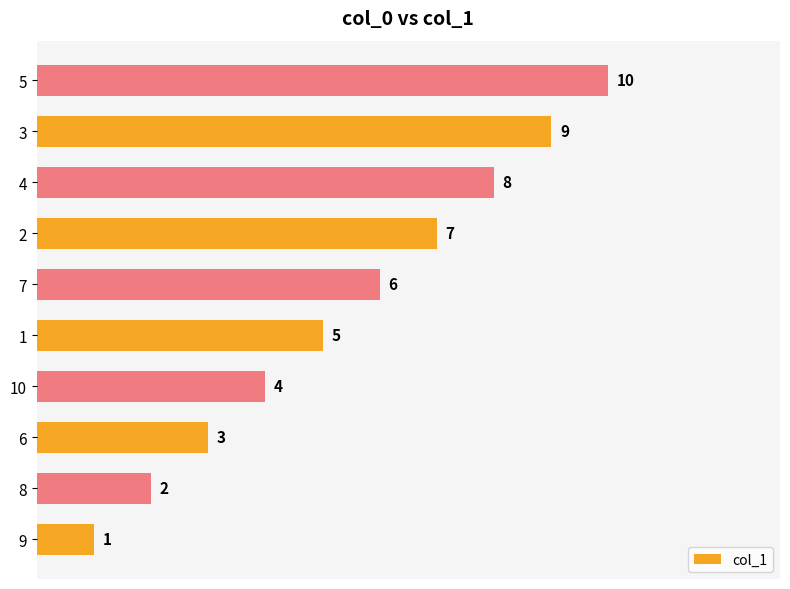

The chart shows a value of 3 at 8. True or false?

False